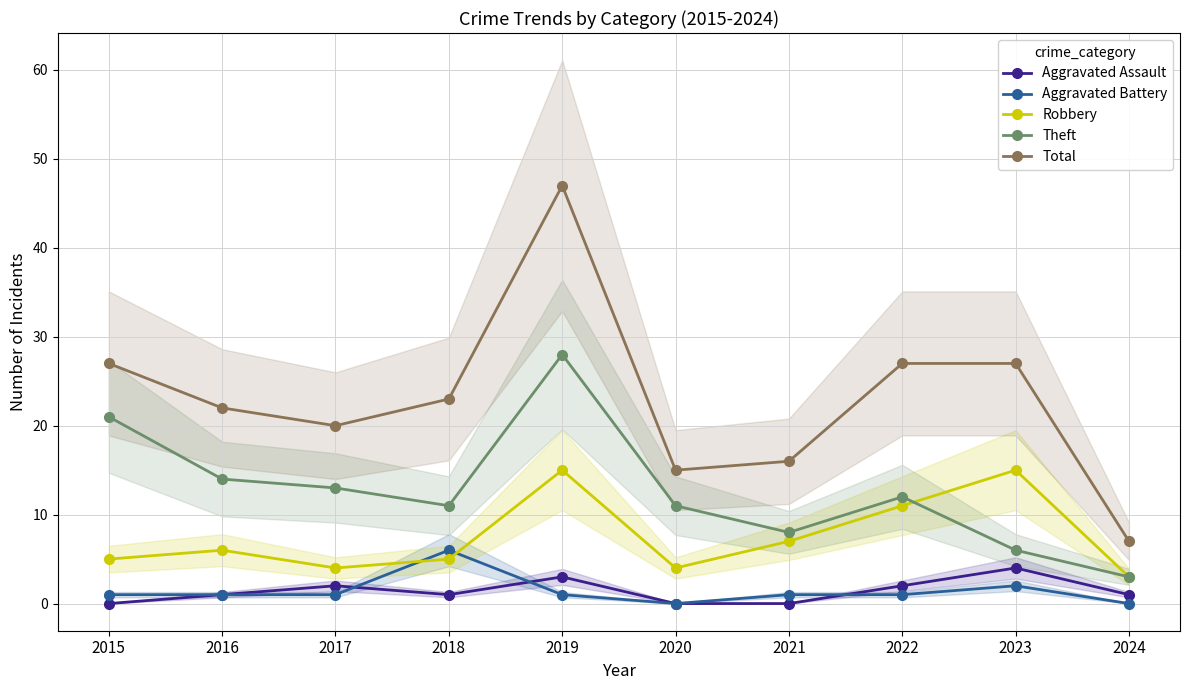

Reading right to left, what are all the values shown in this chart?

Aggravated Assault: 1	4	2	0	0	3	1	2	1	0
Aggravated Battery: 0	2	1	1	0	1	6	1	1	1
Robbery: 3	15	11	7	4	15	5	4	6	5
Theft: 3	6	12	8	11	28	11	13	14	21
Total: 7	27	27	16	15	47	23	20	22	27